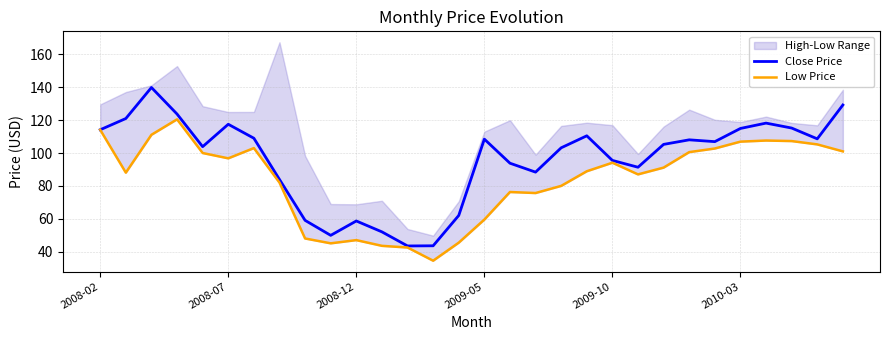

The Close Price series shows 114.9 at 2010-03. True or false?

True